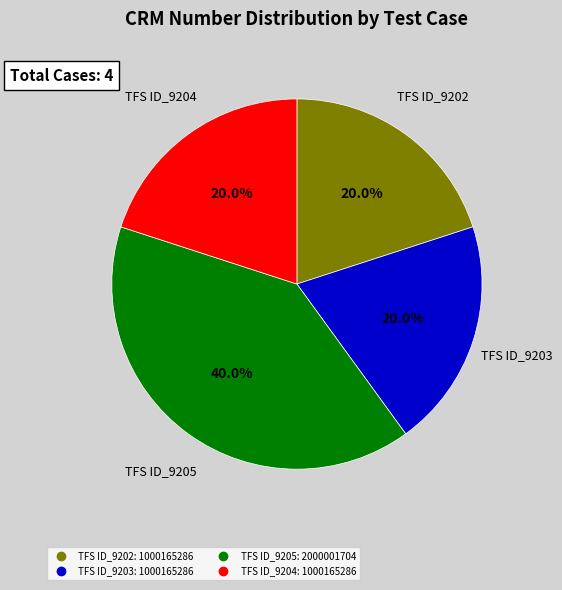

True or false: TFS ID_9203 accounts for 27% of the total.

False